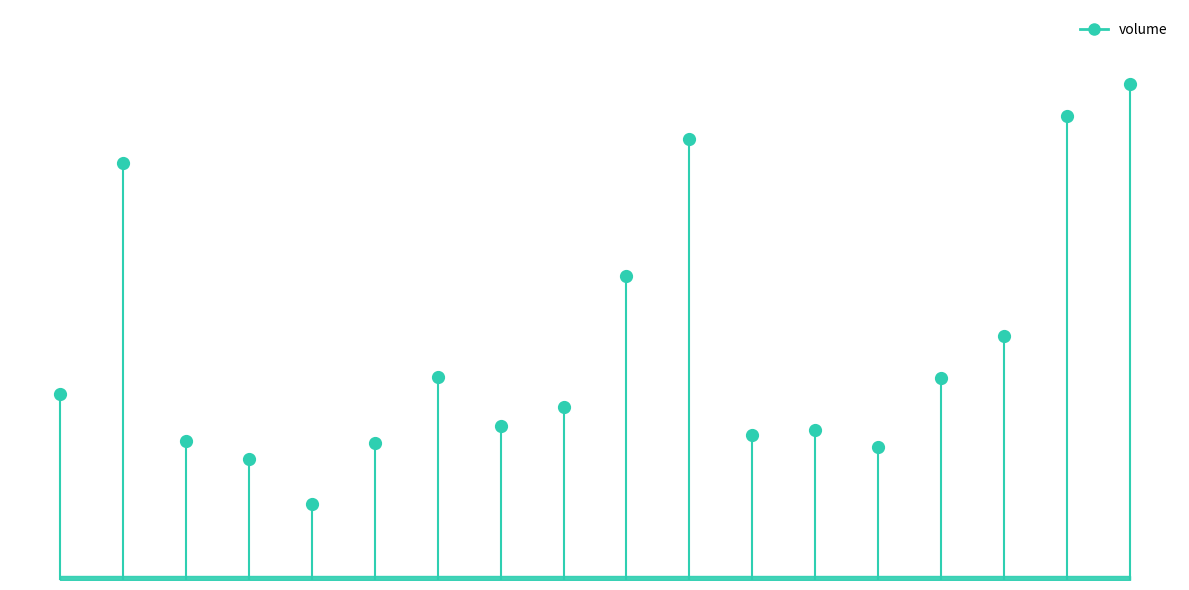

Between 2022-11-08 and 2022-10-24, which is larger?

2022-10-24